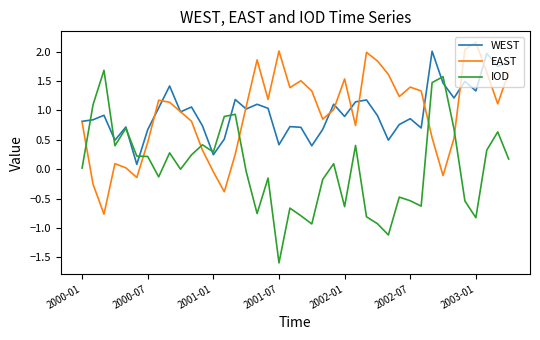

How many times do EAST and IOD cross each other?

6